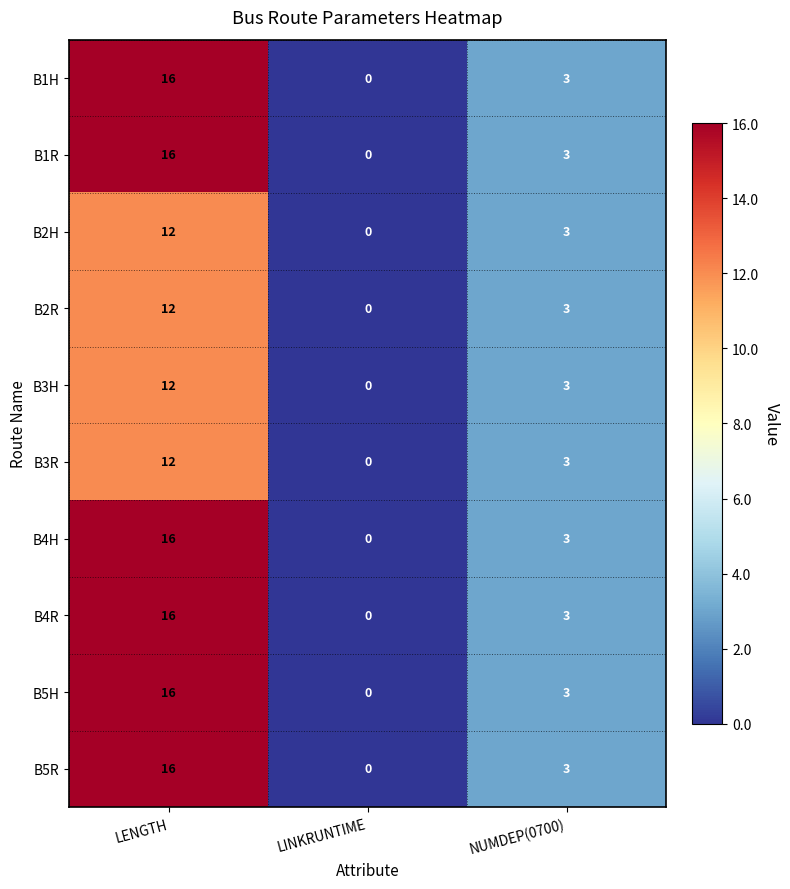

What is the total value across all series at NUMDEP(0700)?

30